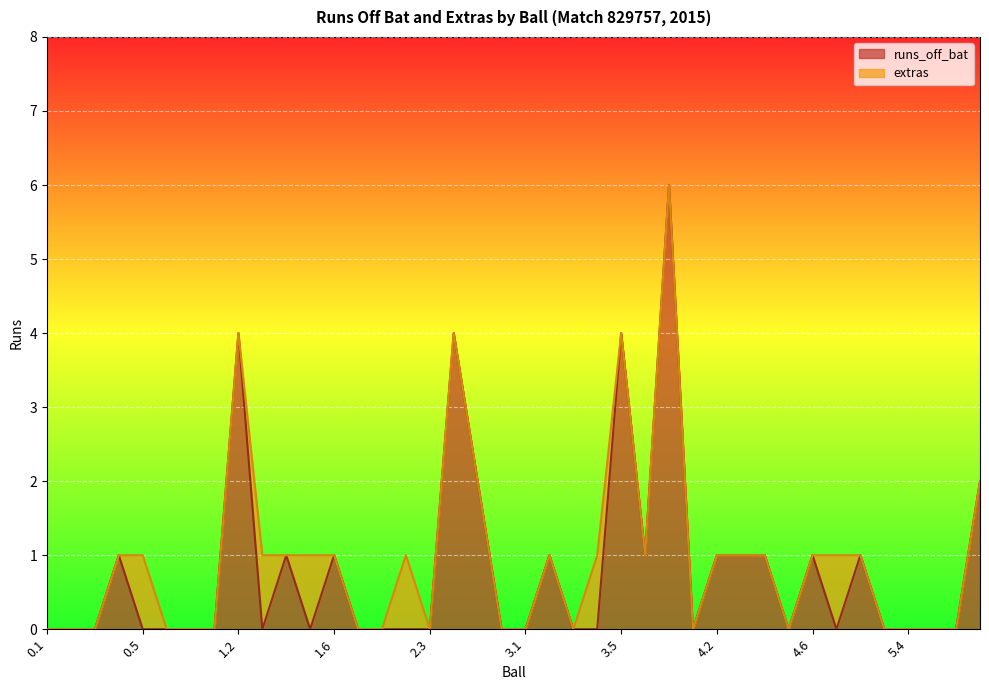

What is the sum of all values?

32